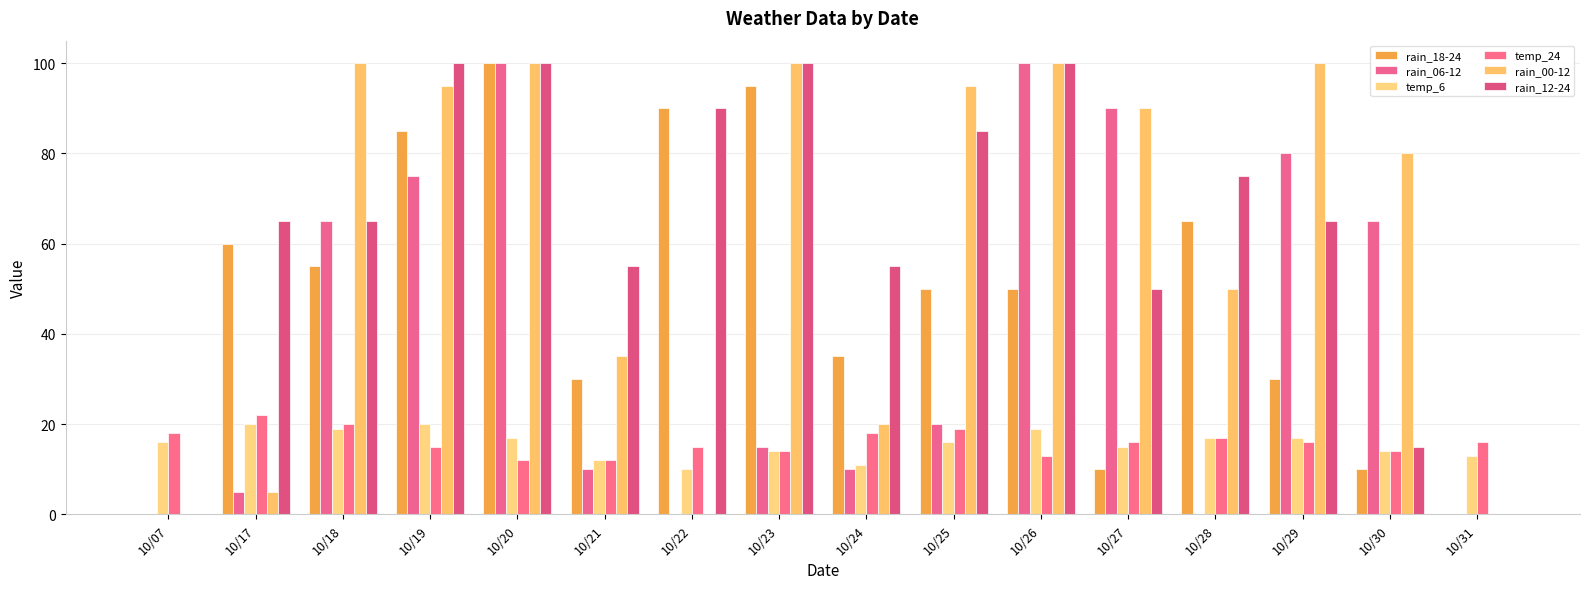

The rain_00-12 series shows 162 at 10/18. True or false?

False